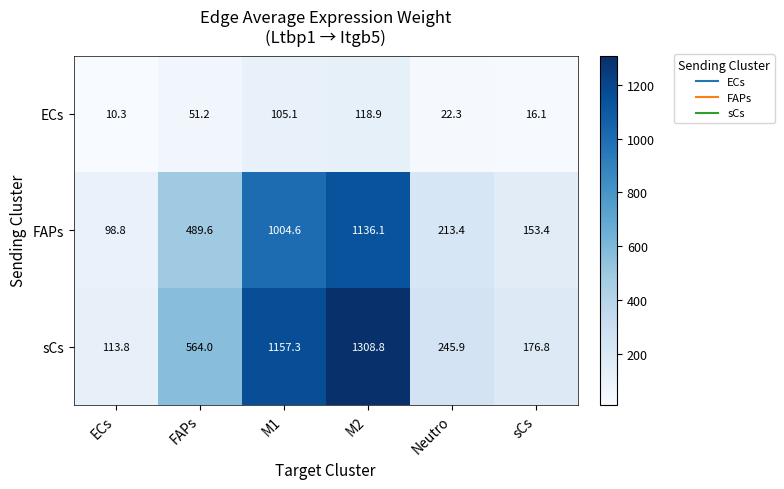

Reading left to right, transcribe all the data shown in this chart.

ECs: 10.3	51.2	105.1	118.9	22.3	16.1
FAPs: 98.8	489.6	1004.6	1136.1	213.4	153.4
sCs: 113.8	564.0	1157.3	1308.8	245.9	176.8